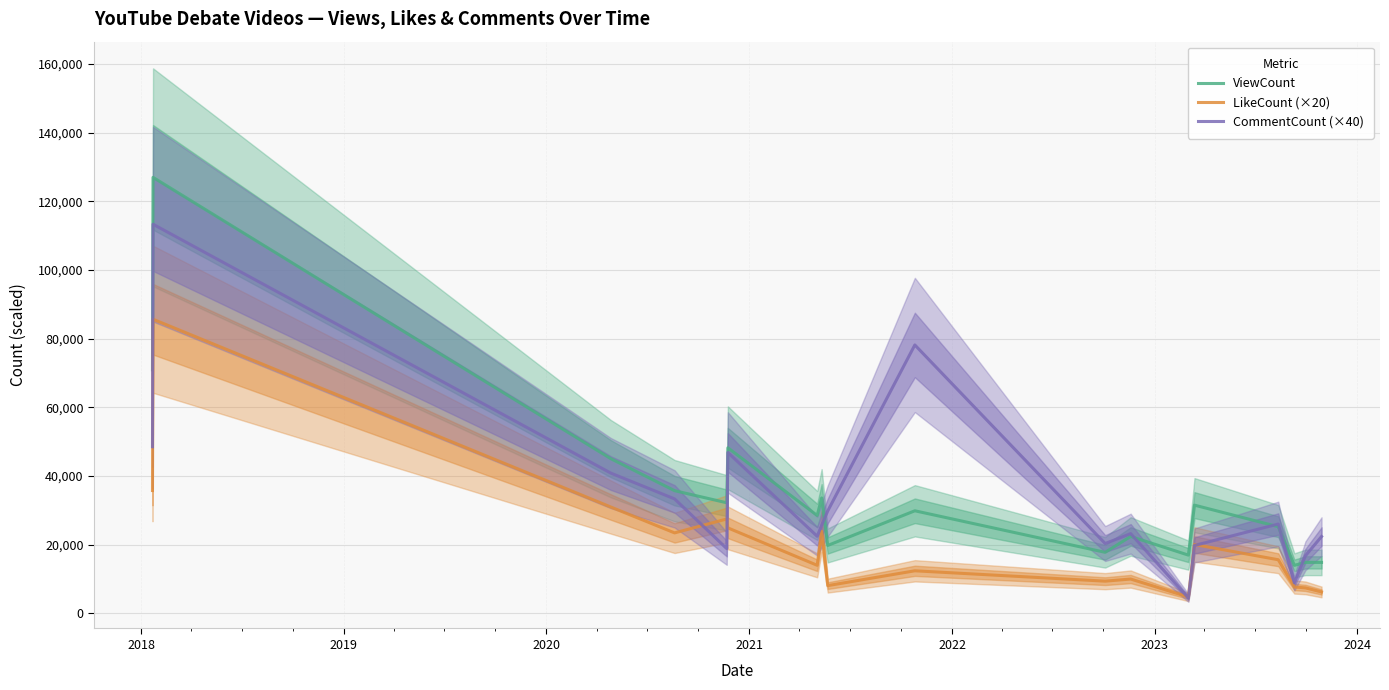

What is the lowest value of the LikeCount (×20) series?

4800